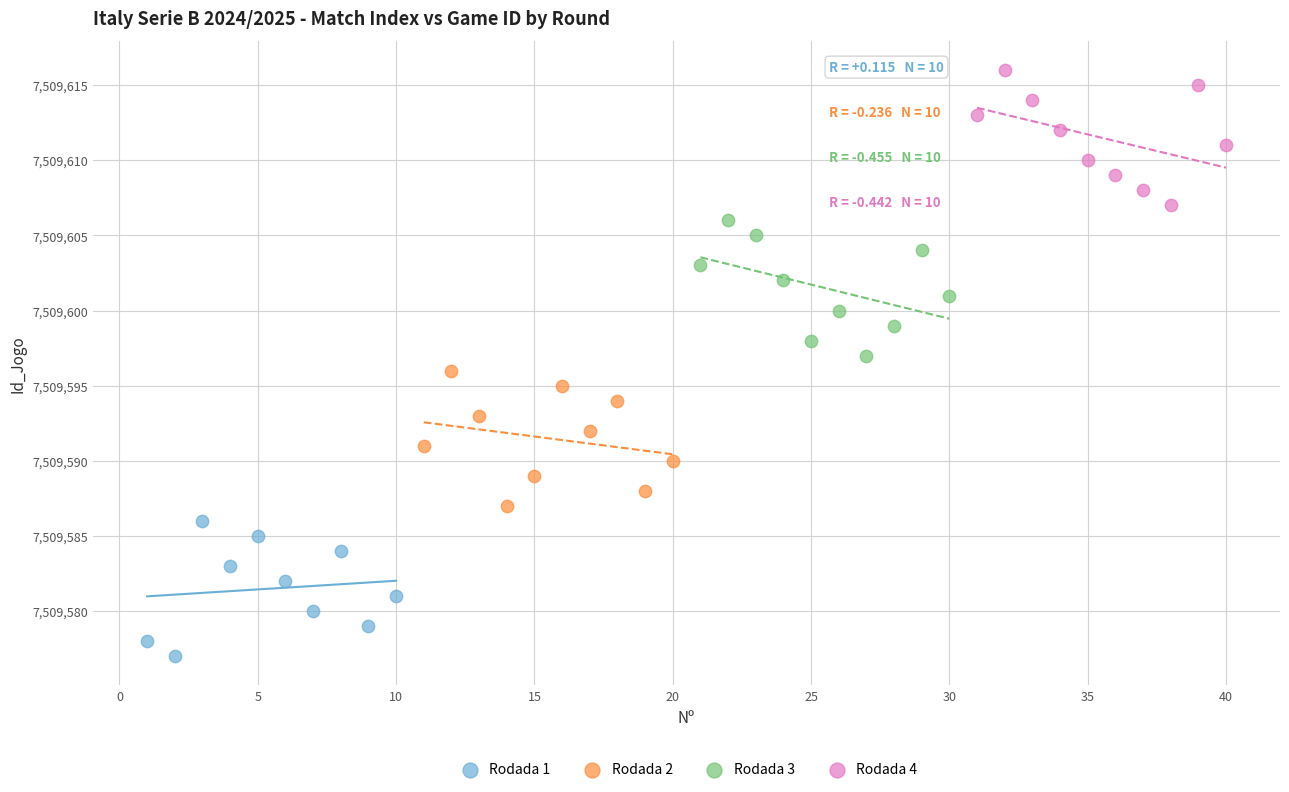

Which series contains the lowest Y value?

Rodada 1